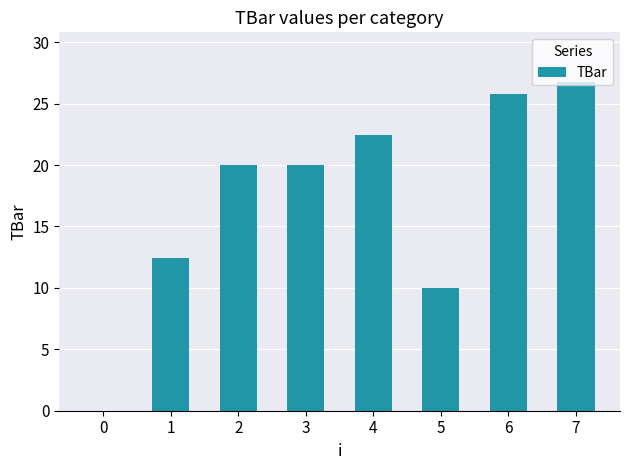

Which has a higher value, 2 or 5?

2